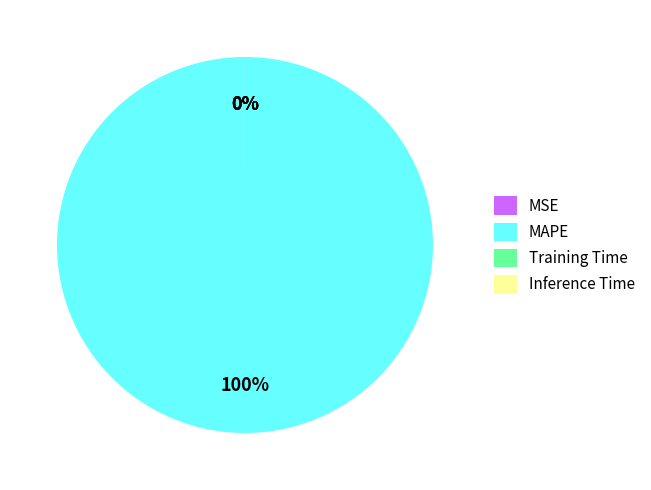

Is it true that Inference Time is 14% of the pie?

False